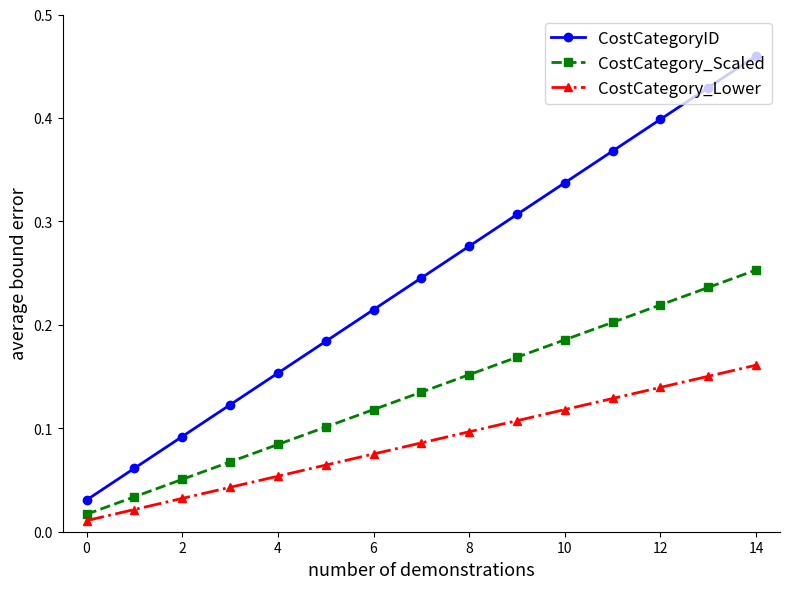

What are all the series names shown in the legend?

CostCategoryID, CostCategory_Scaled, CostCategory_Lower